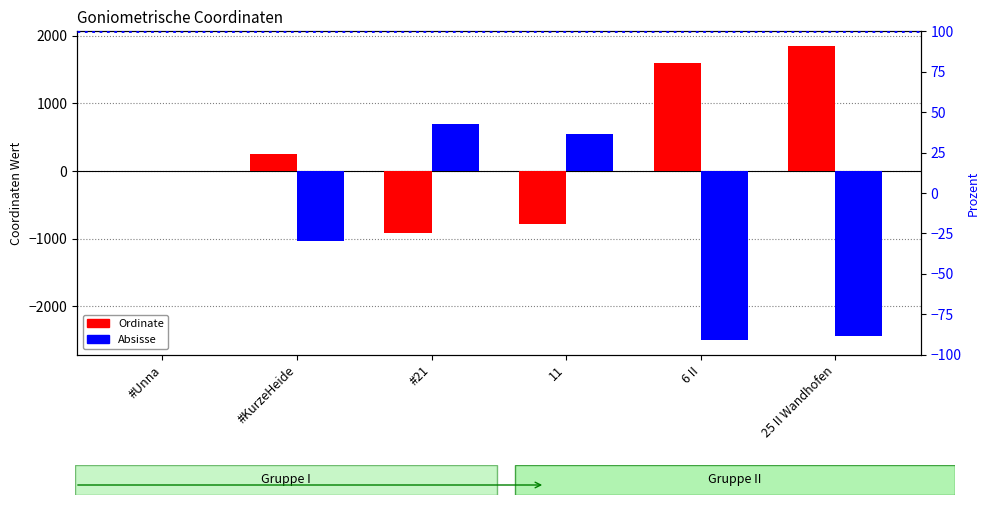

What are all the series names shown in the legend?

Ordinate, Absisse